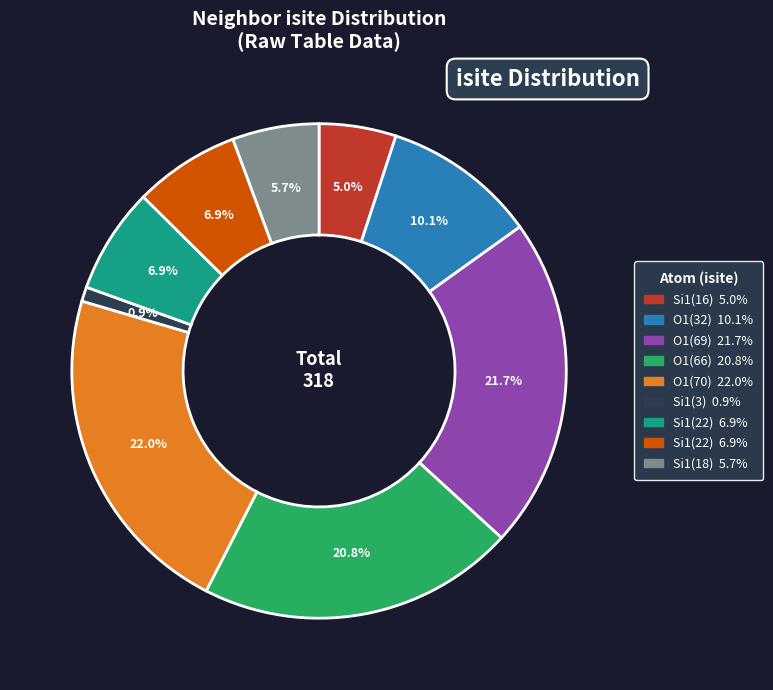

Is there any slice that represents more than half of the pie?

No